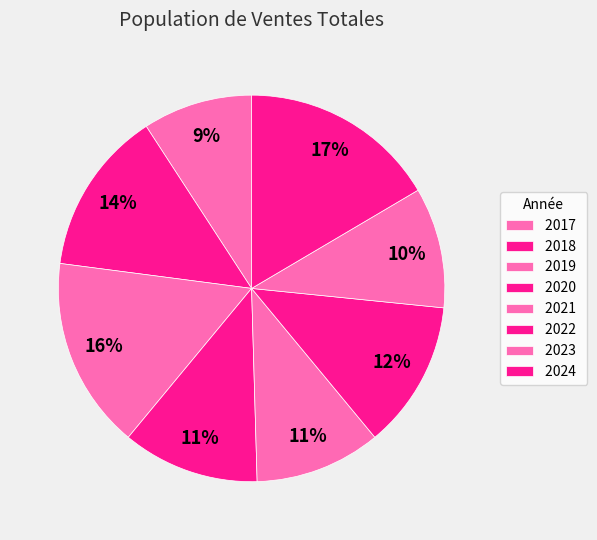

How many segments does this pie chart have?

8